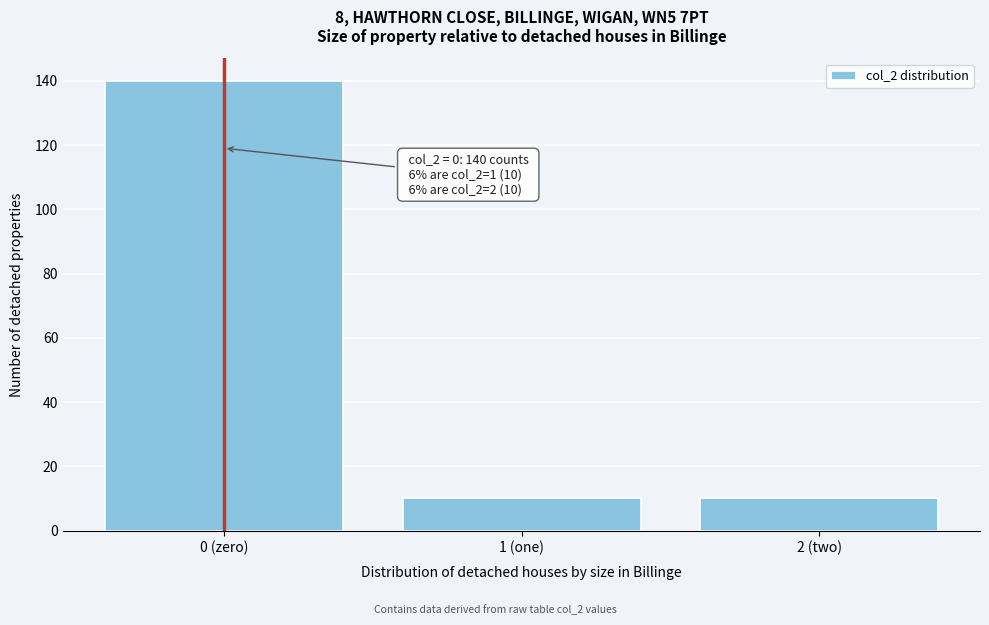

Reading left to right, transcribe all the data shown in this chart.

0 (zero)=140	1 (one)=10	2 (two)=10